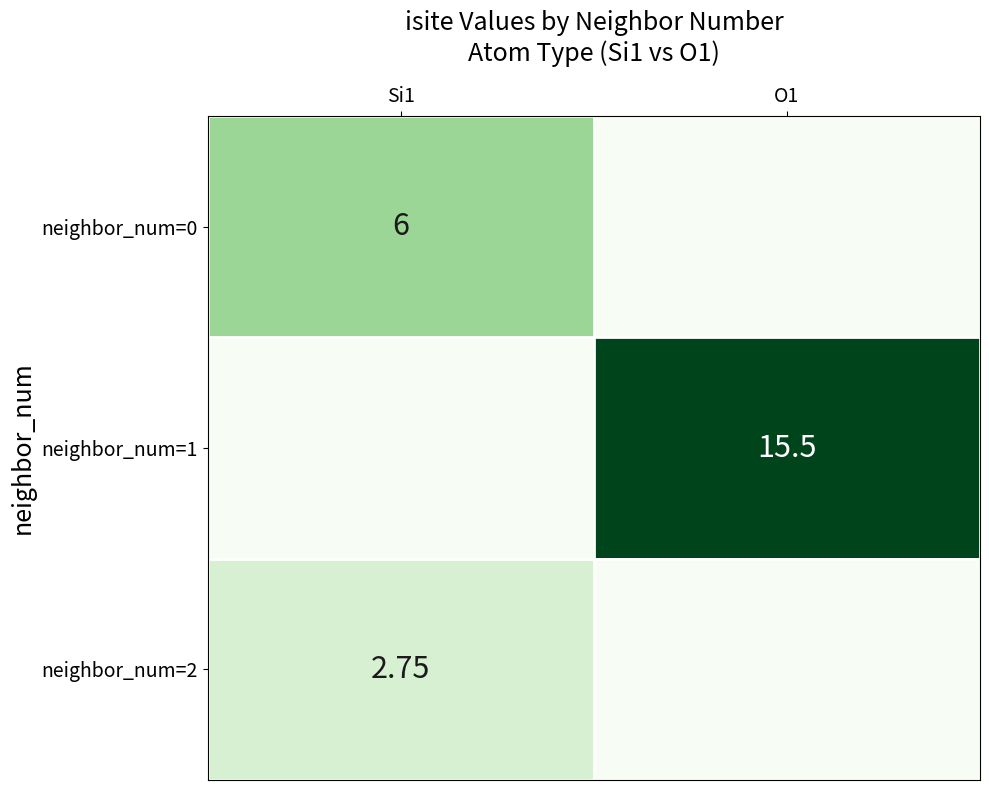

What is the spread (max minus min) of values at O1?

15.5